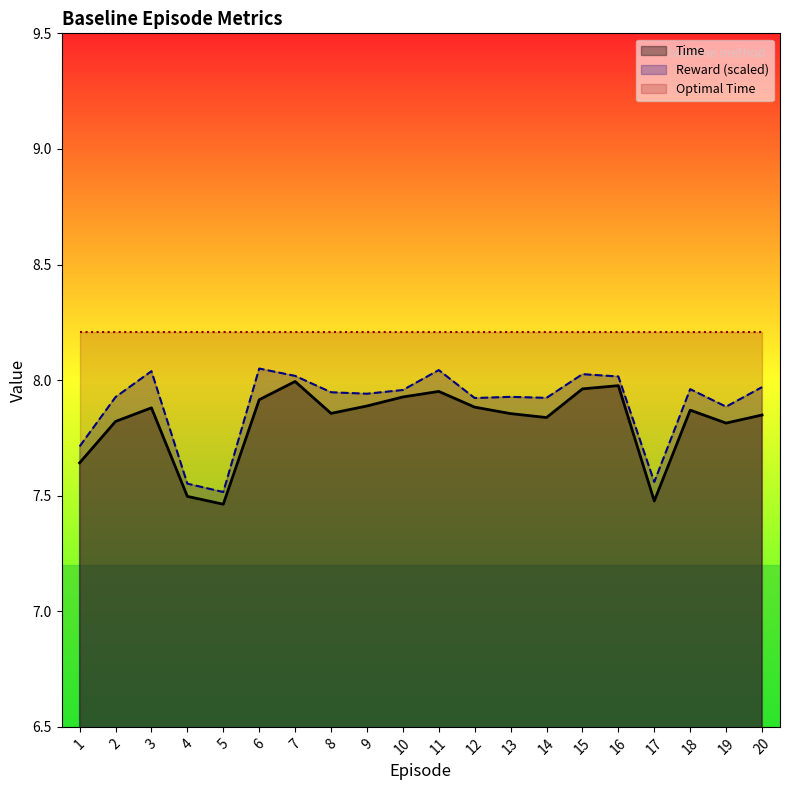

What are all the series names shown in the legend?

Time, Reward (scaled), Optimal Time